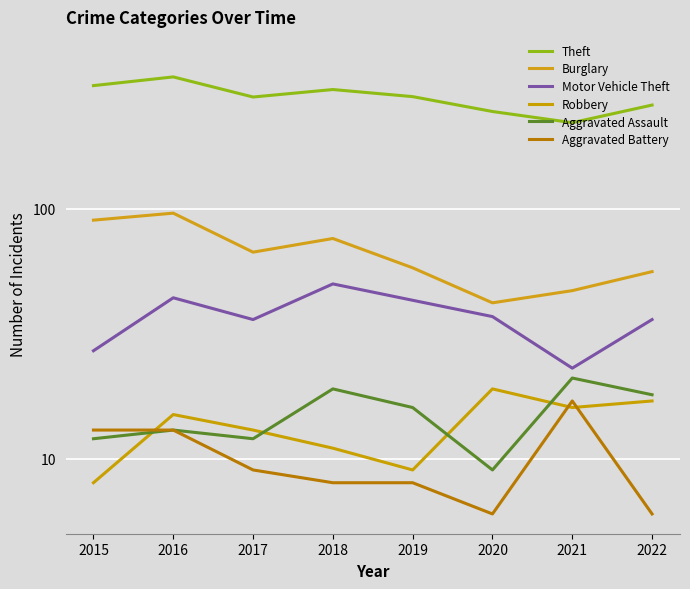

What is the smallest value displayed?

6